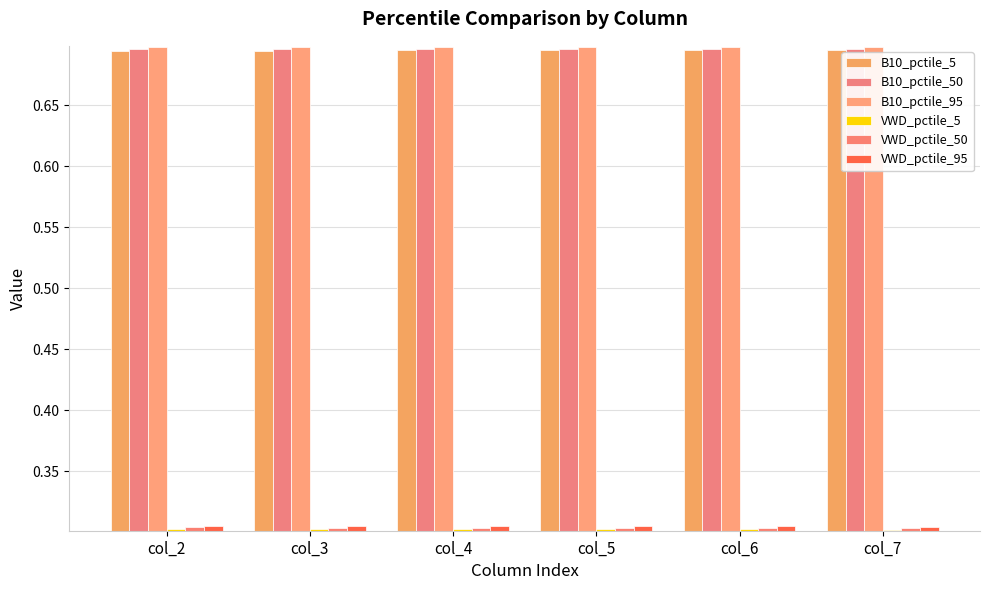

Rank the series by their maximum value, from highest to lowest.

B10_pctile_95, B10_pctile_50, B10_pctile_5, VWD_pctile_95, VWD_pctile_50, VWD_pctile_5